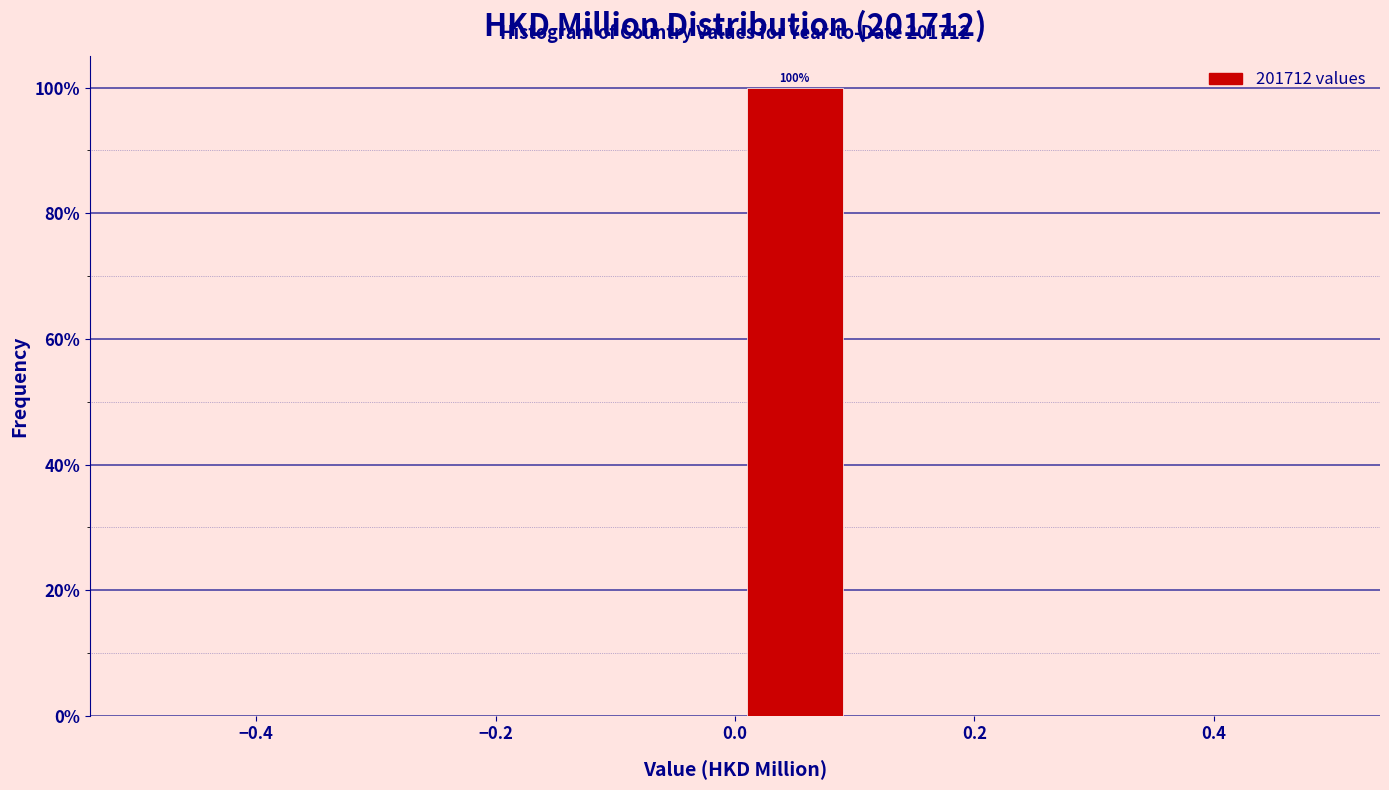

Over which range of the x-axis is the bar tallest?

0.0 to 0.1